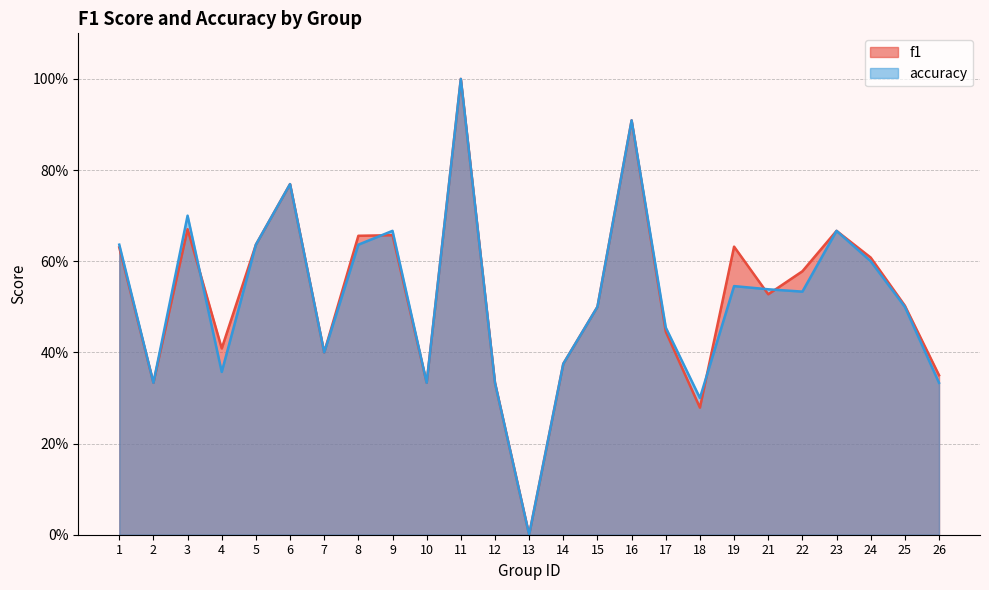

At which category does accuracy reach its first local valley?

2